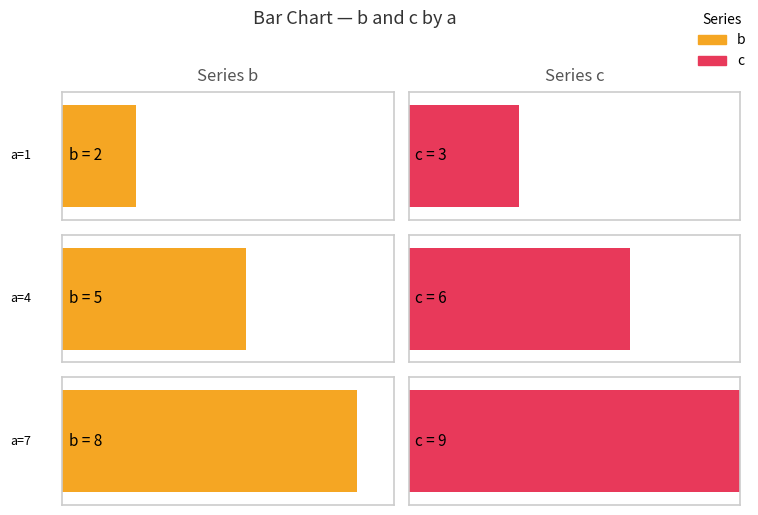

List the series in order of their overall mean, lowest first.

b, c